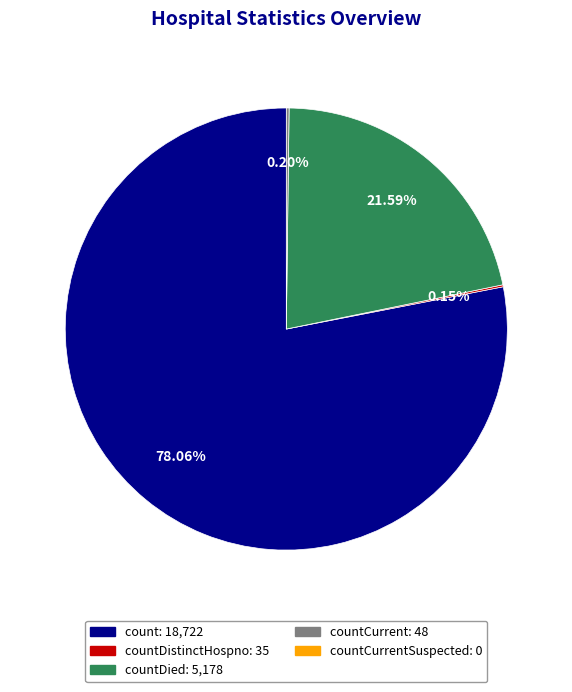

Does any single category account for the majority?

Yes